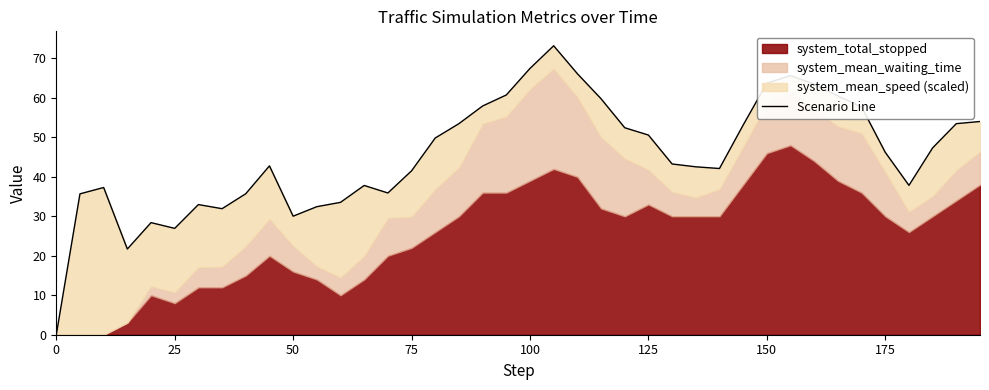

How many data points are less than 46?

20